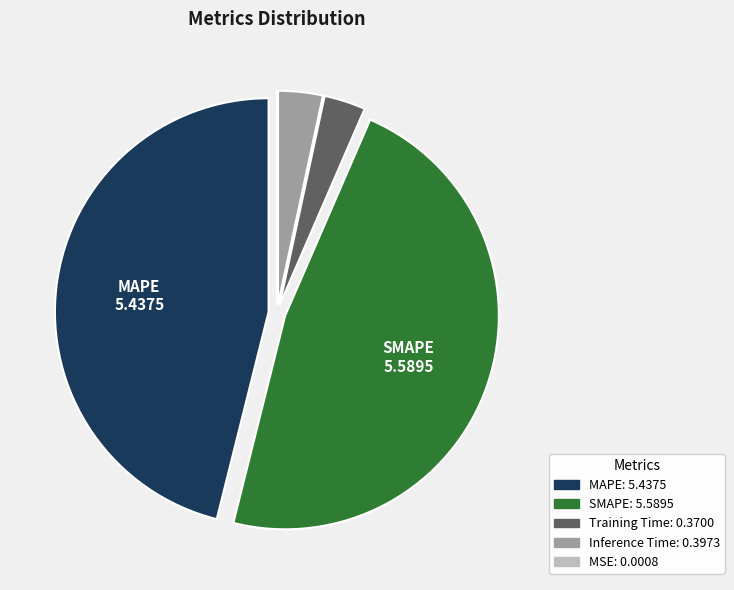

Does any single category account for the majority?

No